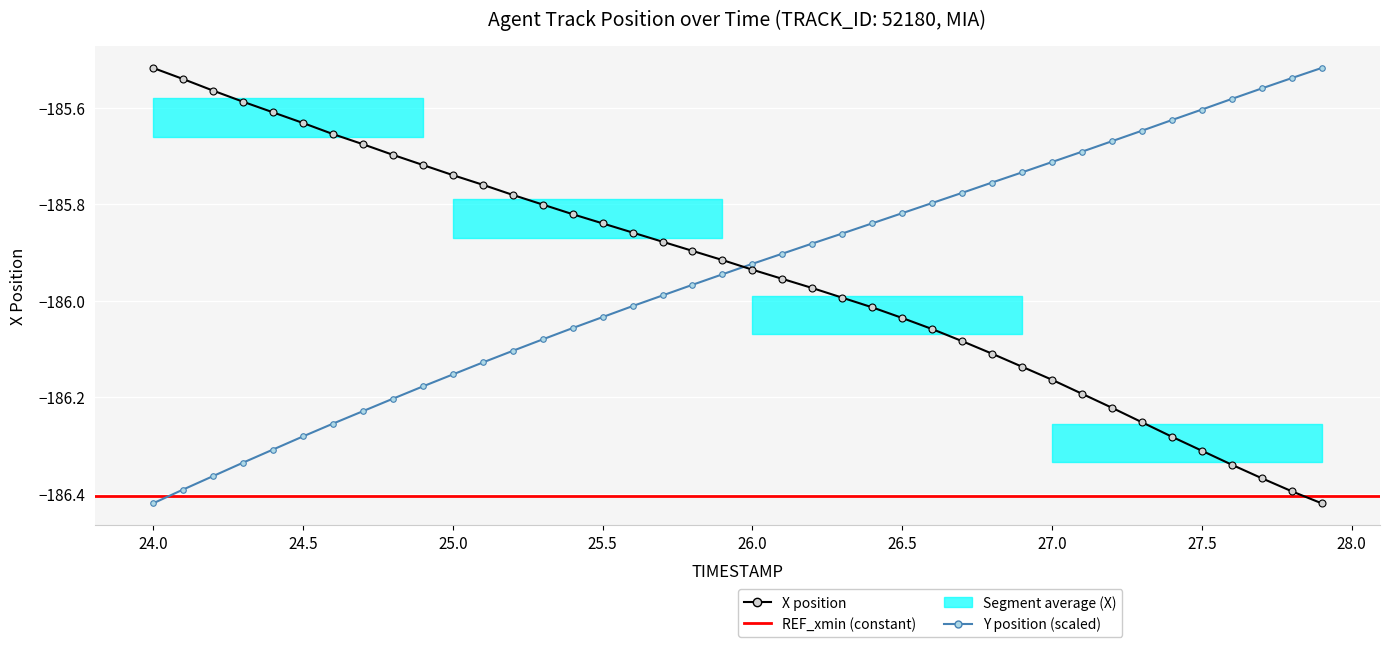

At how many categories does at least one series exceed -186?

40